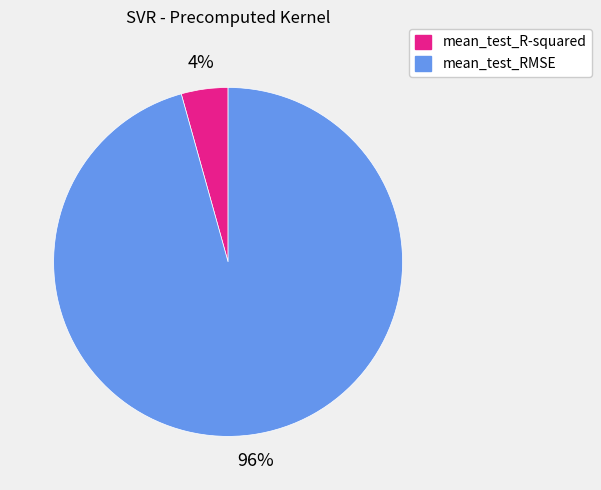

The mean_test_RMSE slice represents 82% of the pie. True or false?

False